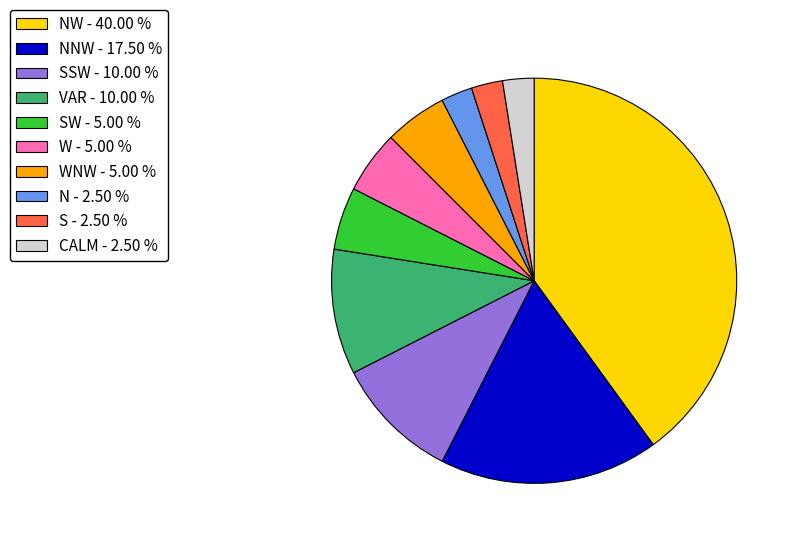

Is W - 5.00 % the majority of the pie?

No